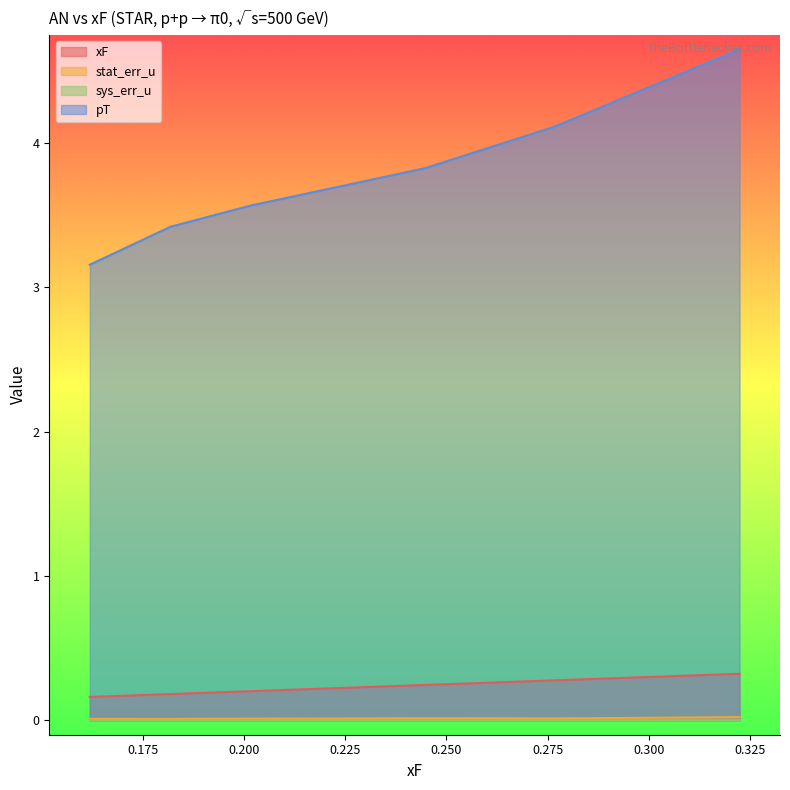

True or false: pT has more than 2 points higher than both neighbors.

False